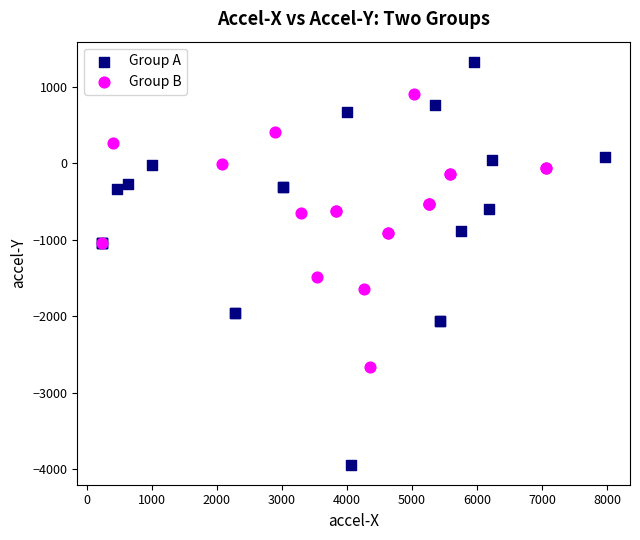

What are all the series names shown in the legend?

Group A, Group B